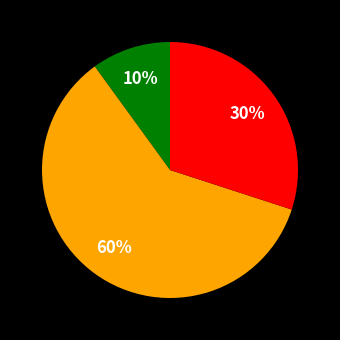

Is there any slice that represents more than half of the pie?

Yes